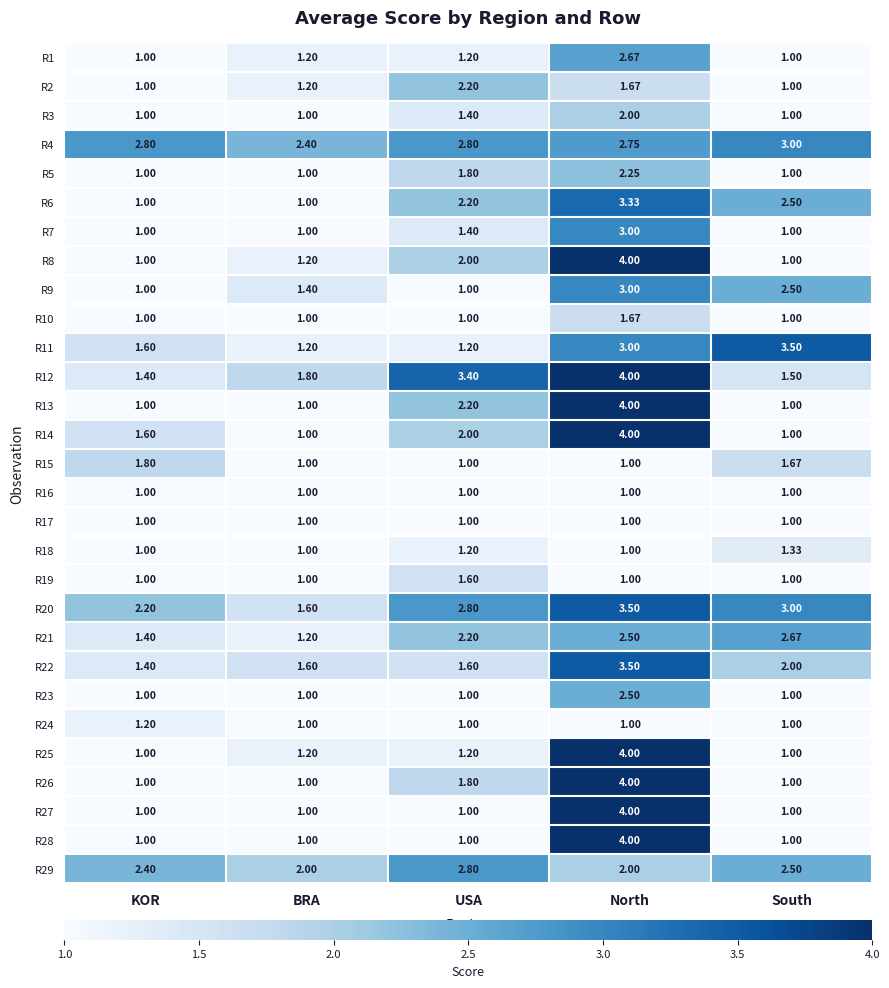

At which label does R26 reach its peak?

North